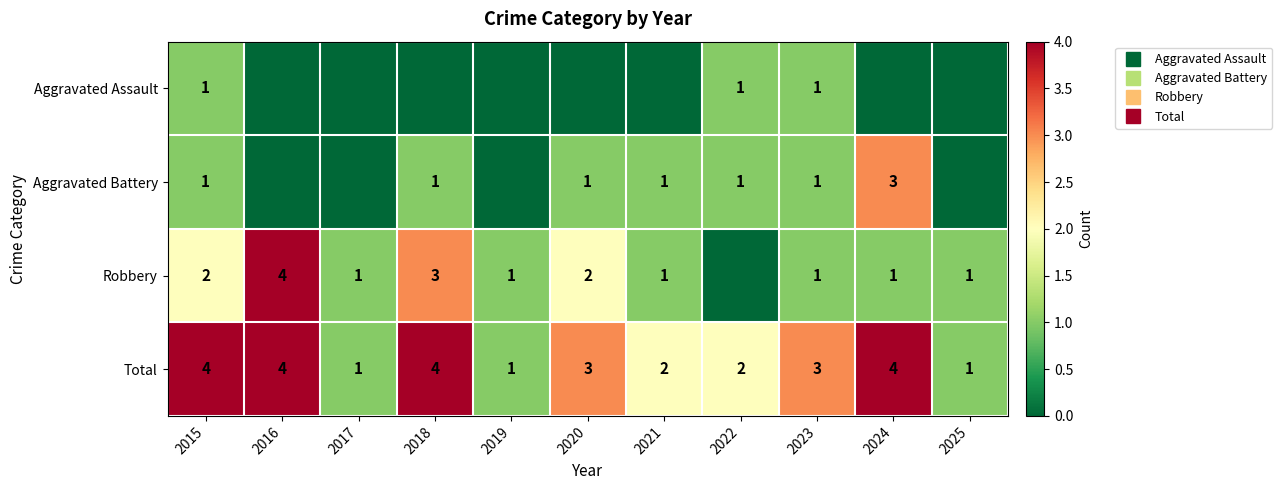

Rank the series by their maximum value, from lowest to highest.

Aggravated Assault, Aggravated Battery, Robbery, Total